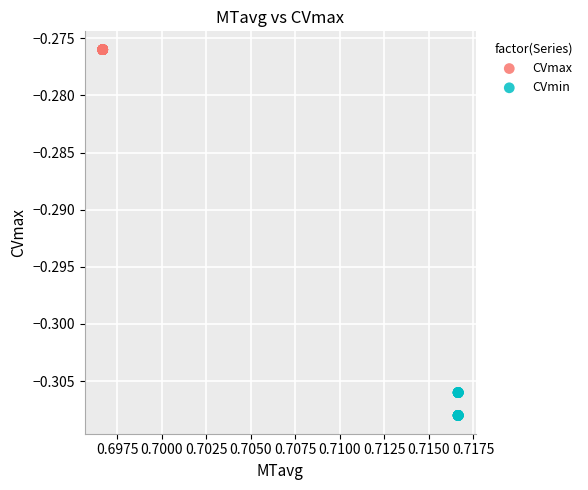

Which series contains the lowest Y value?

CVmin